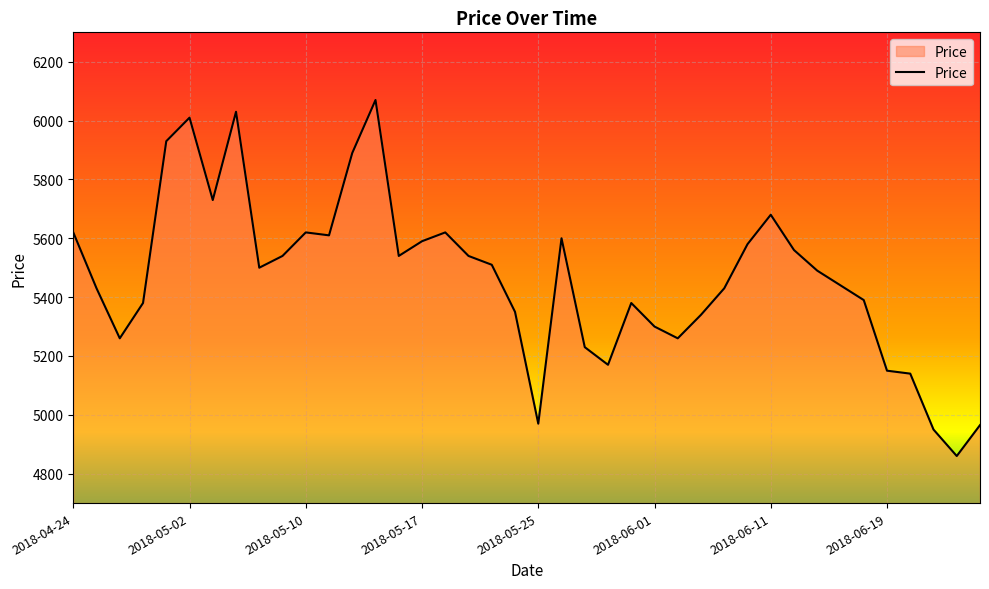

What is the smallest value displayed?

4860